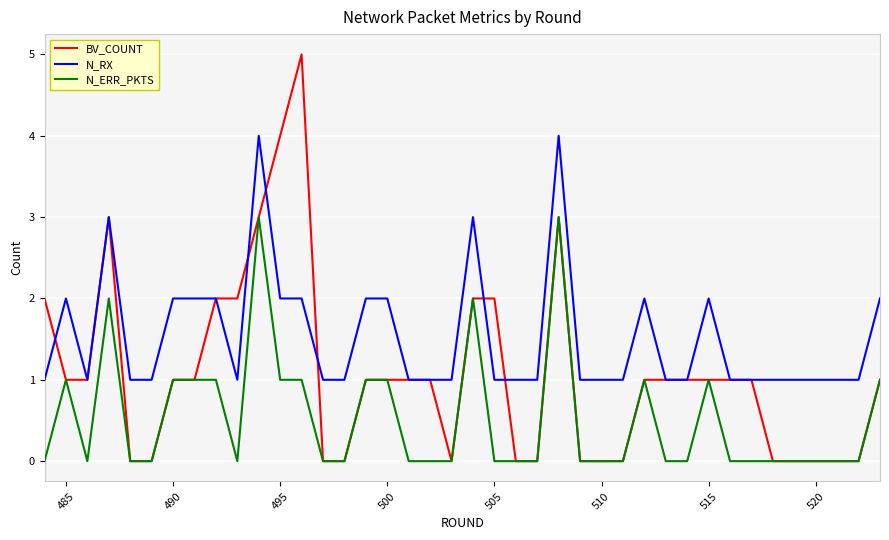

Which series has the largest range (max minus min)?

BV_COUNT